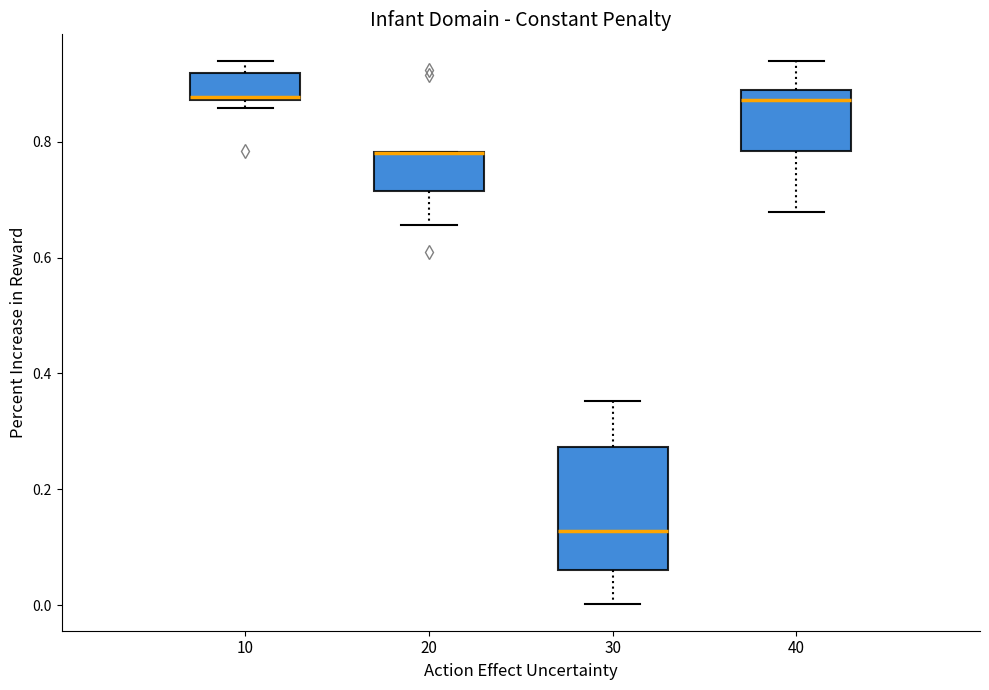

Which box is the tallest, from its lower edge to its upper edge?

30